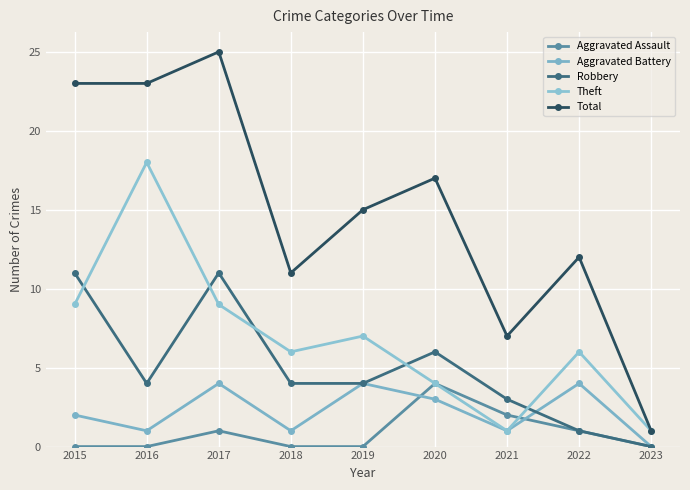

List the labels in order of Theft value, largest first.

2016, 2015, 2017, 2019, 2018, 2022, 2020, 2021, 2023